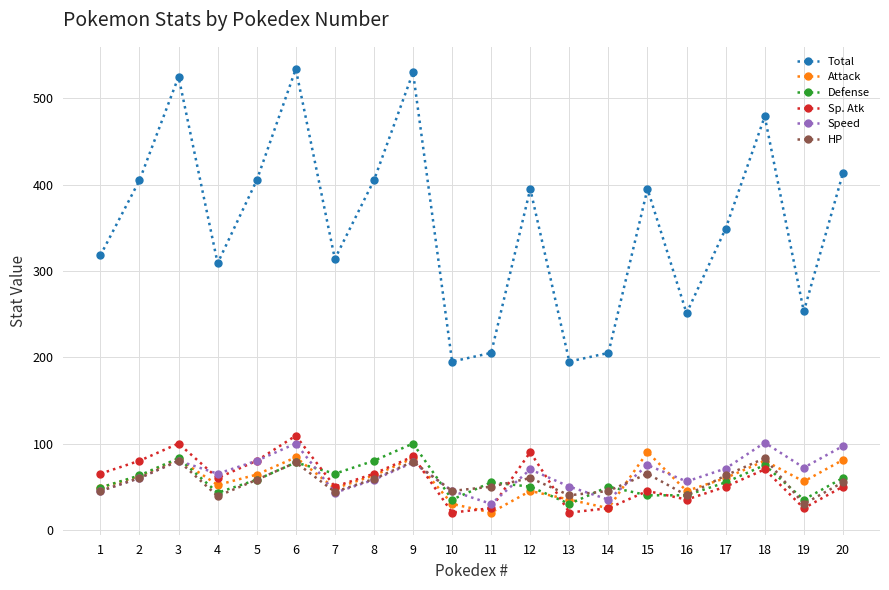

How many data points does each series have?

20